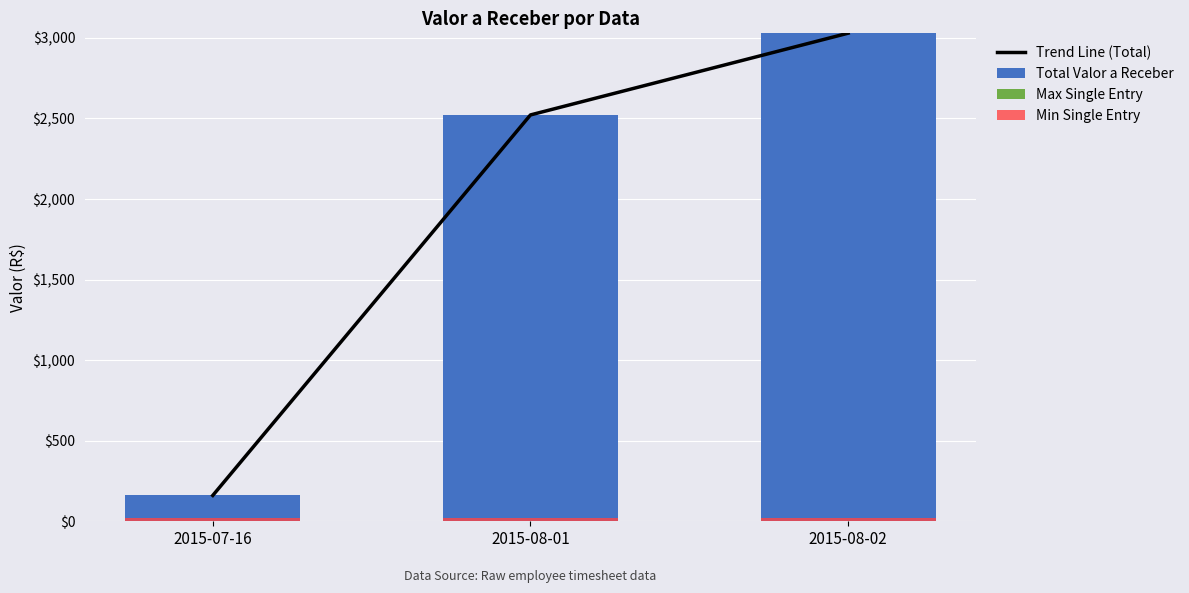

The value of Min Single Entry at 2015-07-16 is 11. True or false?

False